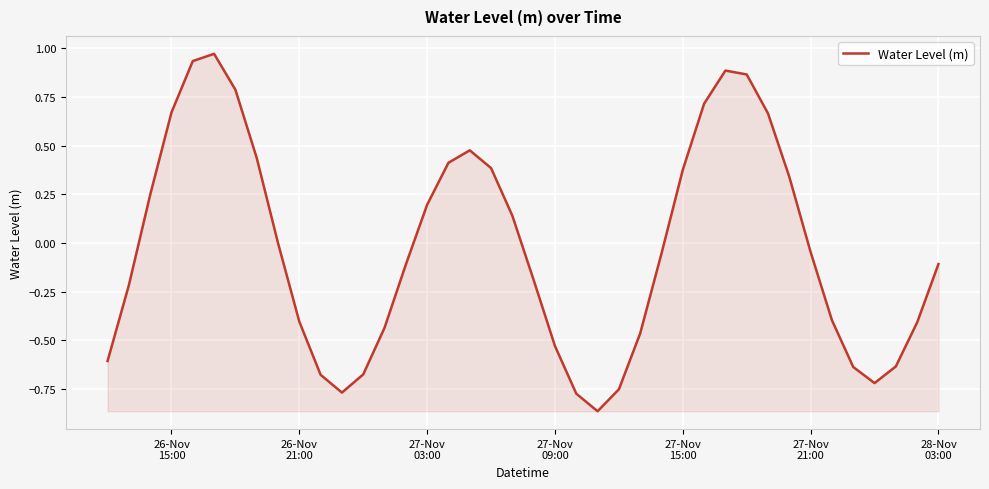

Does the chart display data point markers on the line(s)?

No